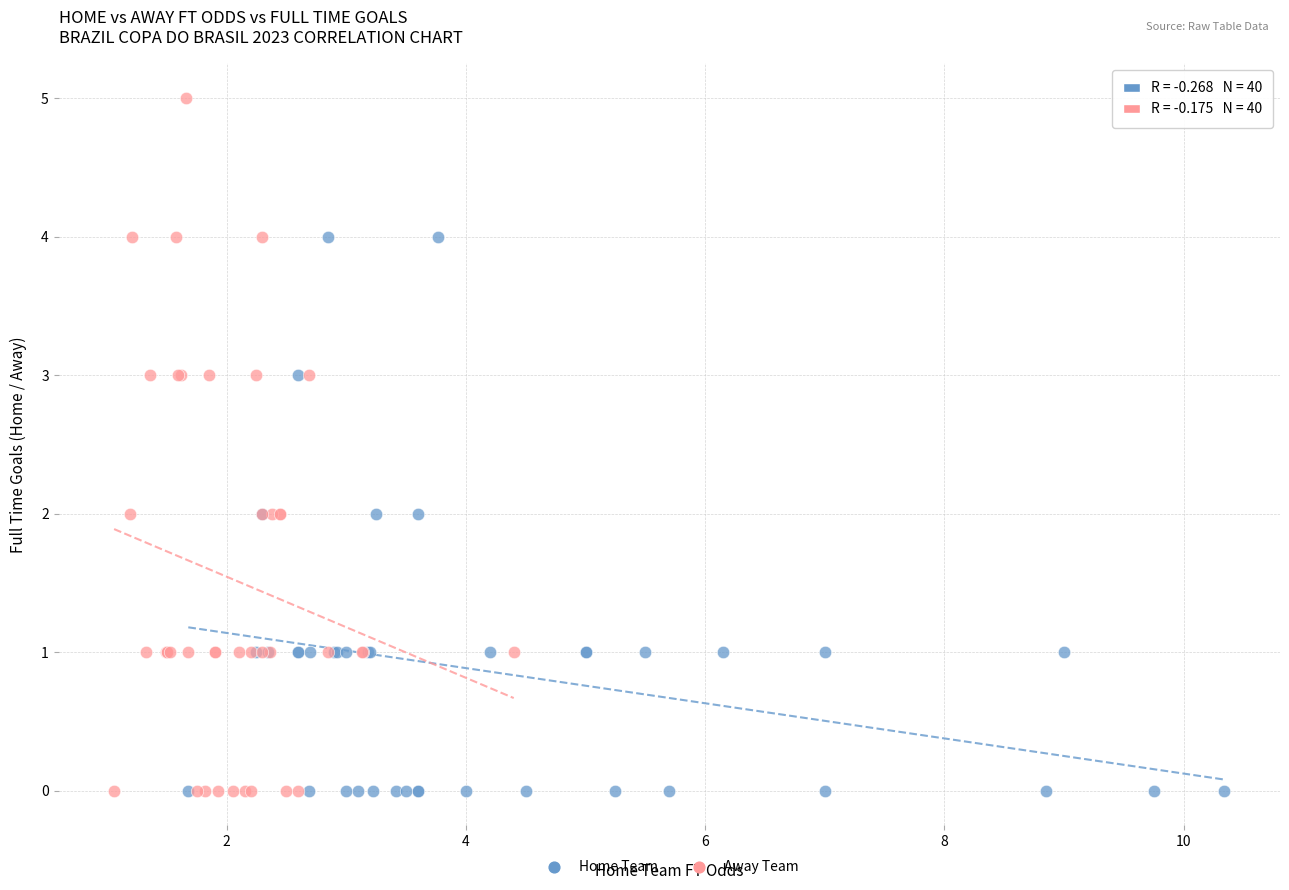

Which series contains the highest Y value?

Away Team